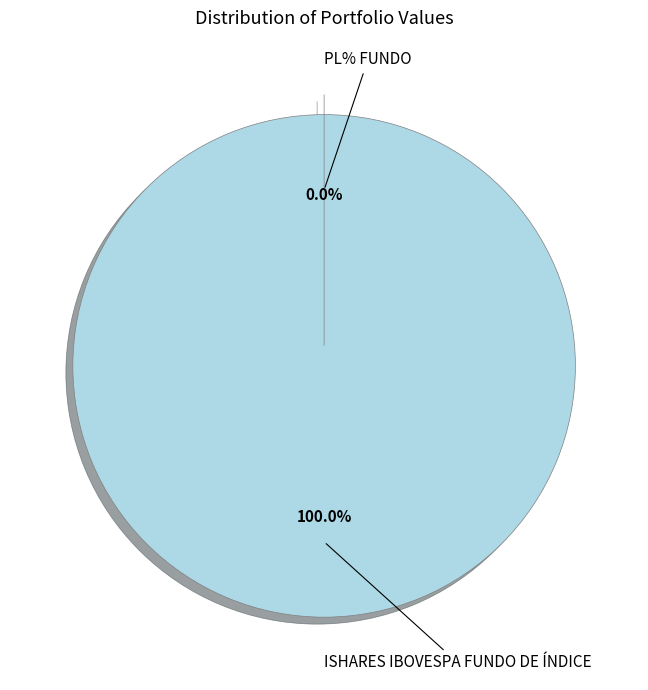

What is the change in value from ISHARES IBOVESPA FUNDO DE ÍNDICE to PL% FUNDO?

-142390079.9